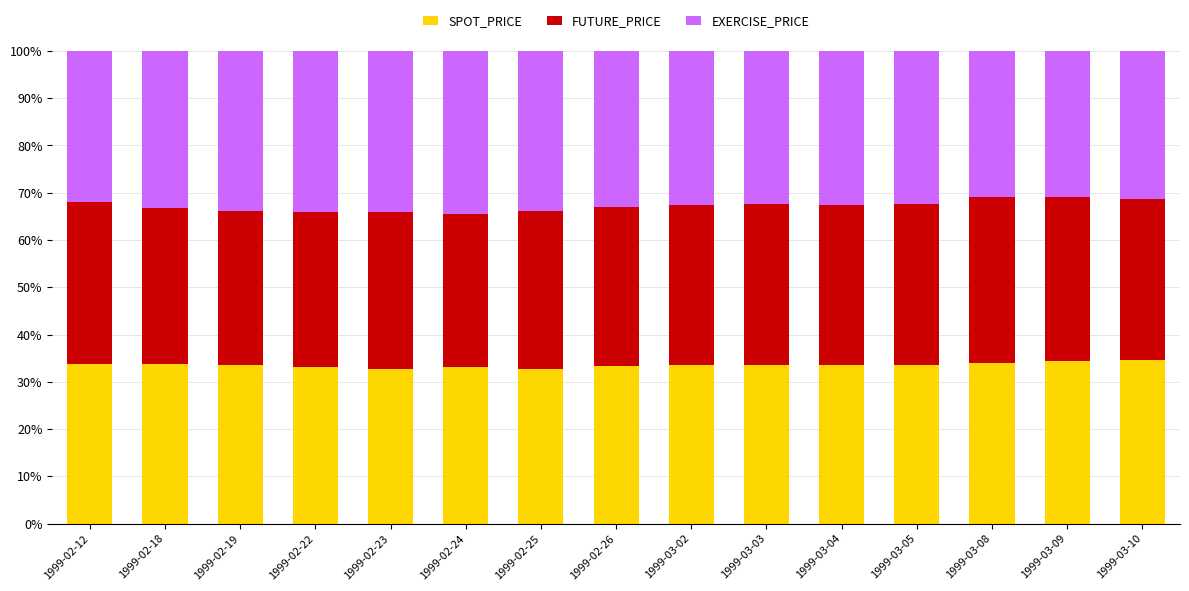

What is the total value across all series at 1999-02-23?

100.0